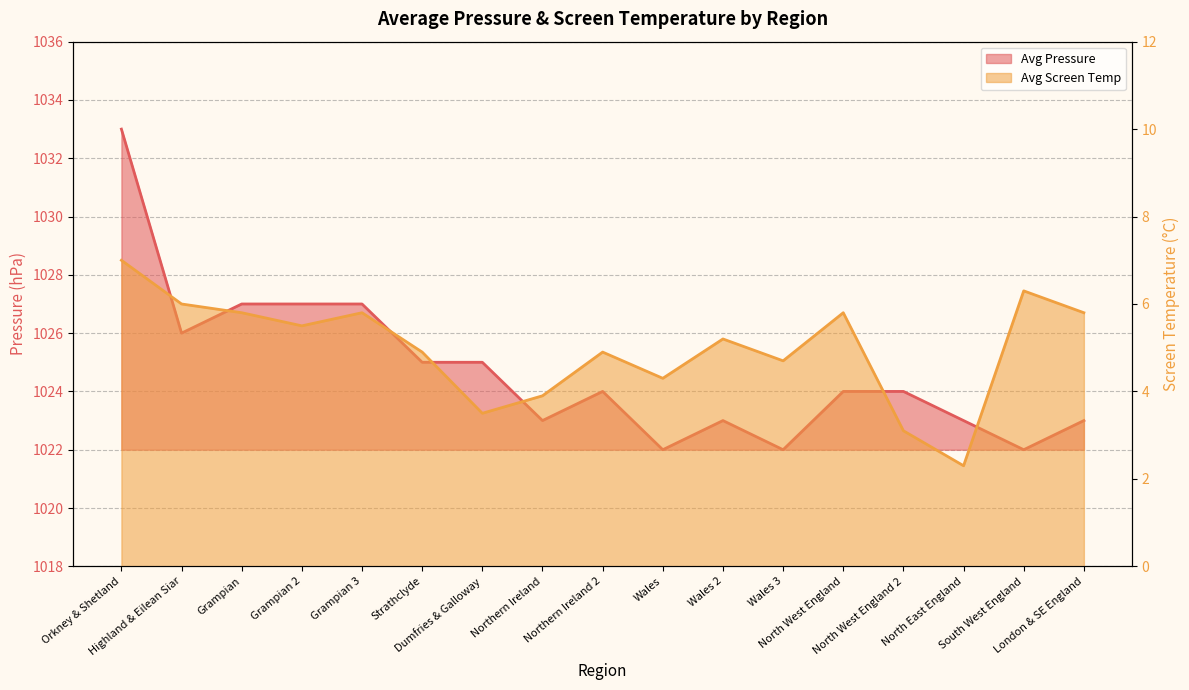

Reading left to right, what are all the values shown in this chart?

Avg Pressure: Orkney & Shetland=1033.0	Highland & Eilean Siar=1026.0	Grampian=1027.0	Grampian 2=1027.0	Grampian 3=1027.0	Strathclyde=1025.0	Dumfries & Galloway=1025.0	Northern Ireland=1023.0	Northern Ireland 2=1024.0	Wales=1022.0	Wales 2=1023.0	Wales 3=1022.0	North West England=1024.0	North West England 2=1024.0	North East England=1023.0	South West England=1022.0	London & SE England=1023.0
Avg Screen Temp: Orkney & Shetland=7.0	Highland & Eilean Siar=6.0	Grampian=5.8	Grampian 2=5.5	Grampian 3=5.8	Strathclyde=4.9	Dumfries & Galloway=3.5	Northern Ireland=3.9	Northern Ireland 2=4.9	Wales=4.3	Wales 2=5.2	Wales 3=4.7	North West England=5.8	North West England 2=3.1	North East England=2.3	South West England=6.3	London & SE England=5.8